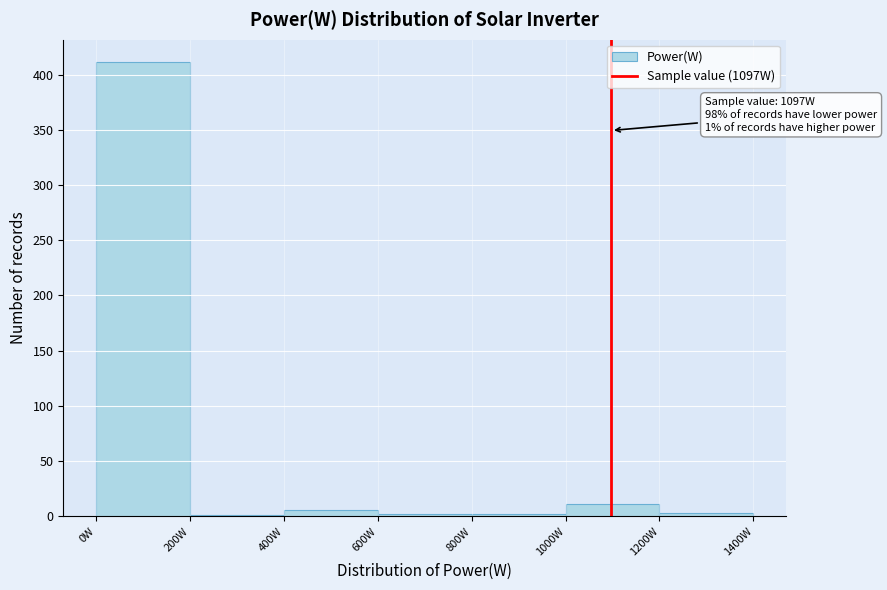

Over which range of the x-axis is the bar tallest?

0 to 200